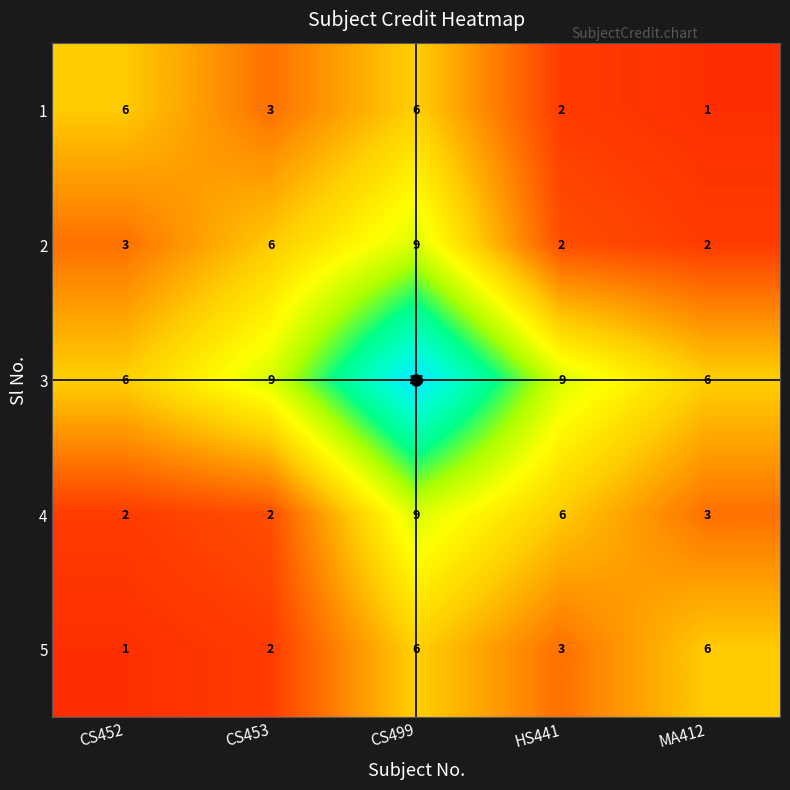

Which series has the widest spread of values?

3